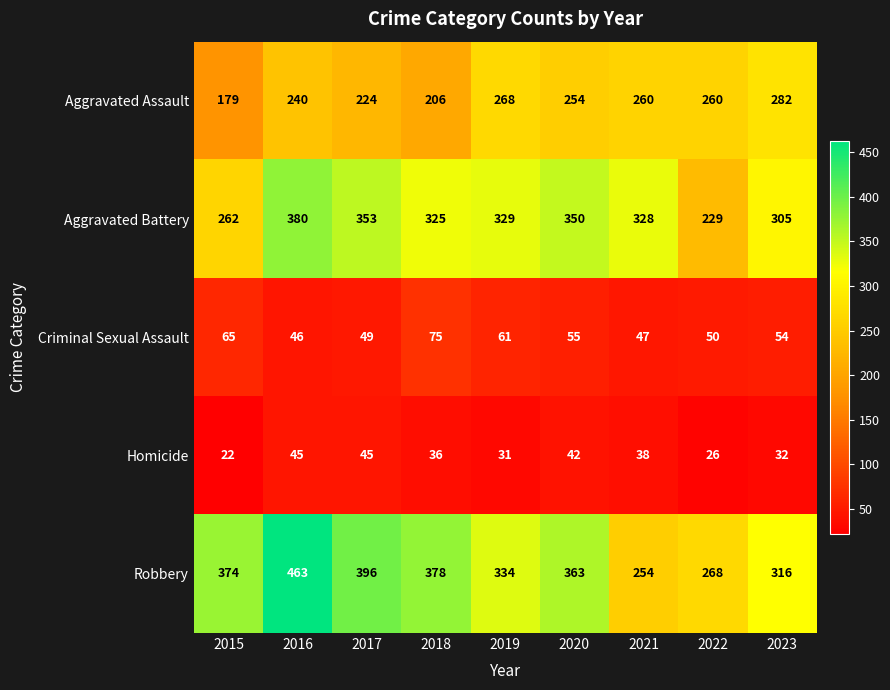

How many values in the Criminal Sexual Assault series are below 54?

4